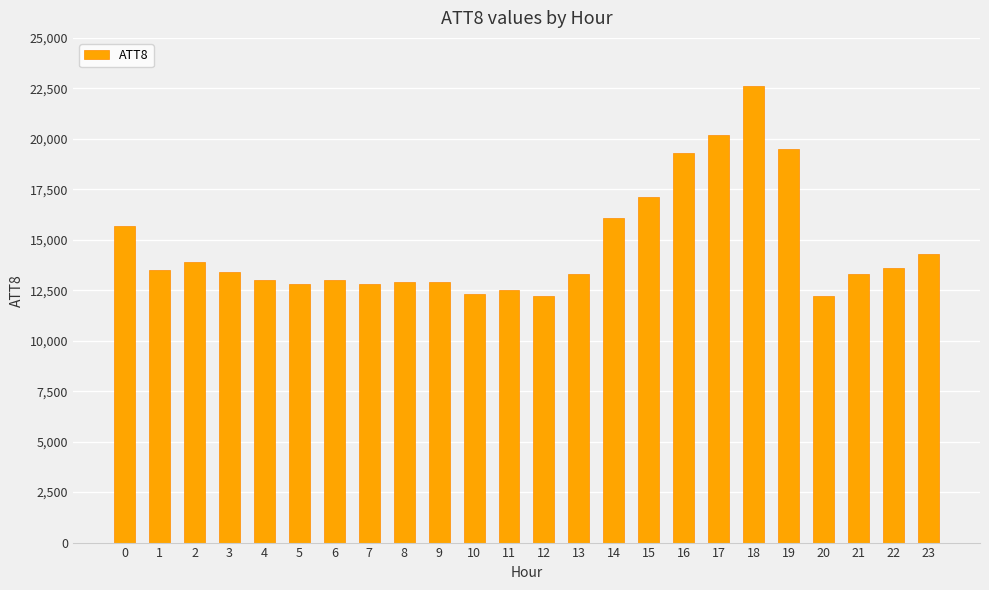

Reading left to right, list all the values displayed in this chart.

0=15700	1=13500	2=13900	3=13400	4=13000	5=12800	6=13000	7=12800	8=12900	9=12900	10=12300	11=12500	12=12200	13=13300	14=16100	15=17100	16=19300	17=20200	18=22600	19=19500	20=12200	21=13300	22=13600	23=14300